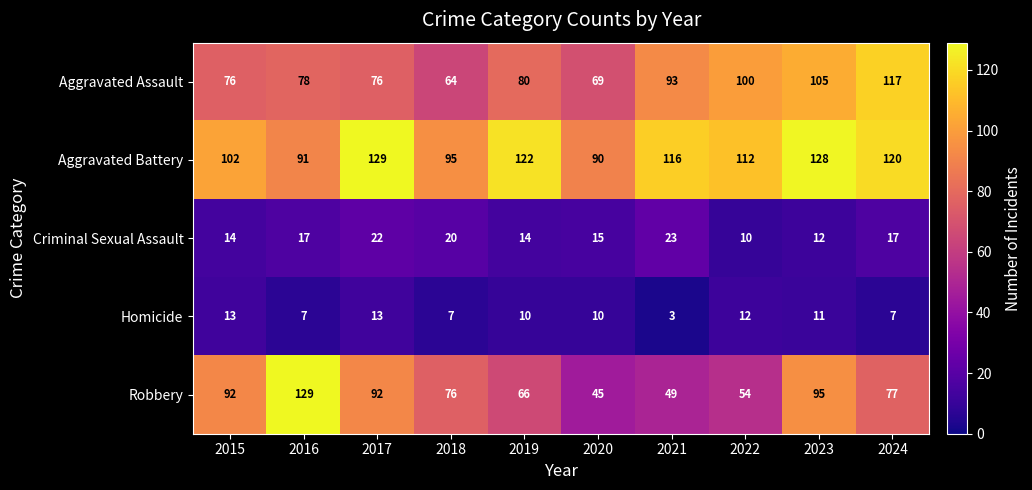

What is the spread (max minus min) of values at 2024?

113